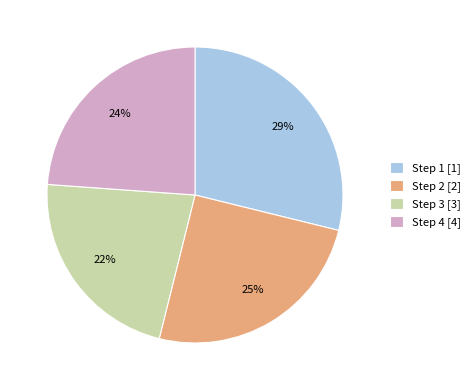

To the nearest percent, what portion does Step 3 [3] represent?

22%